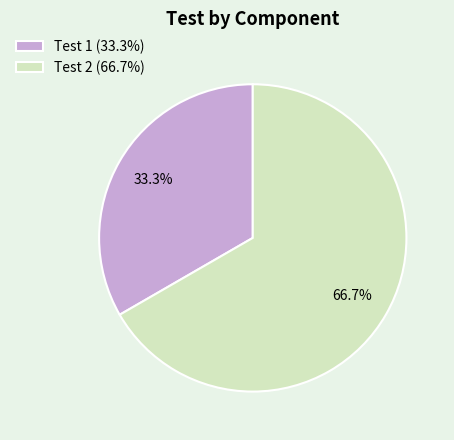

To the nearest percent, what is the average slice percentage?

50%